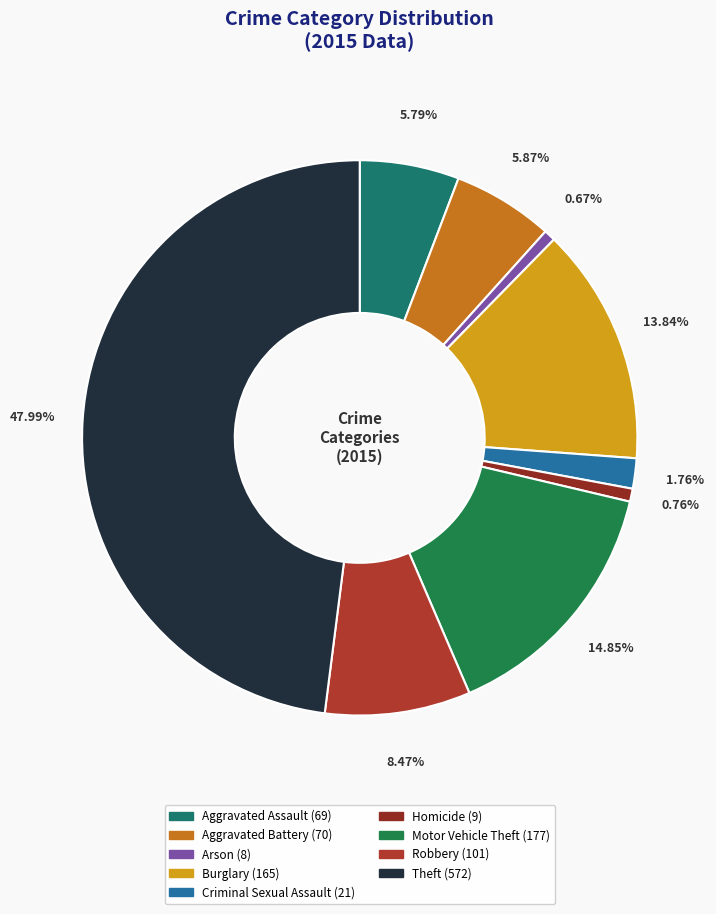

The Homicide slice represents 1% of the pie. True or false?

True